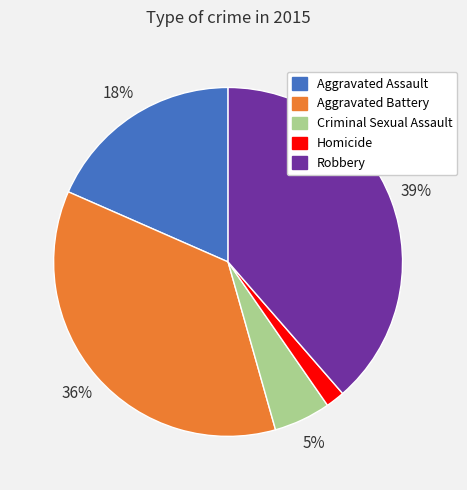

Which slice is the smallest?

Homicide